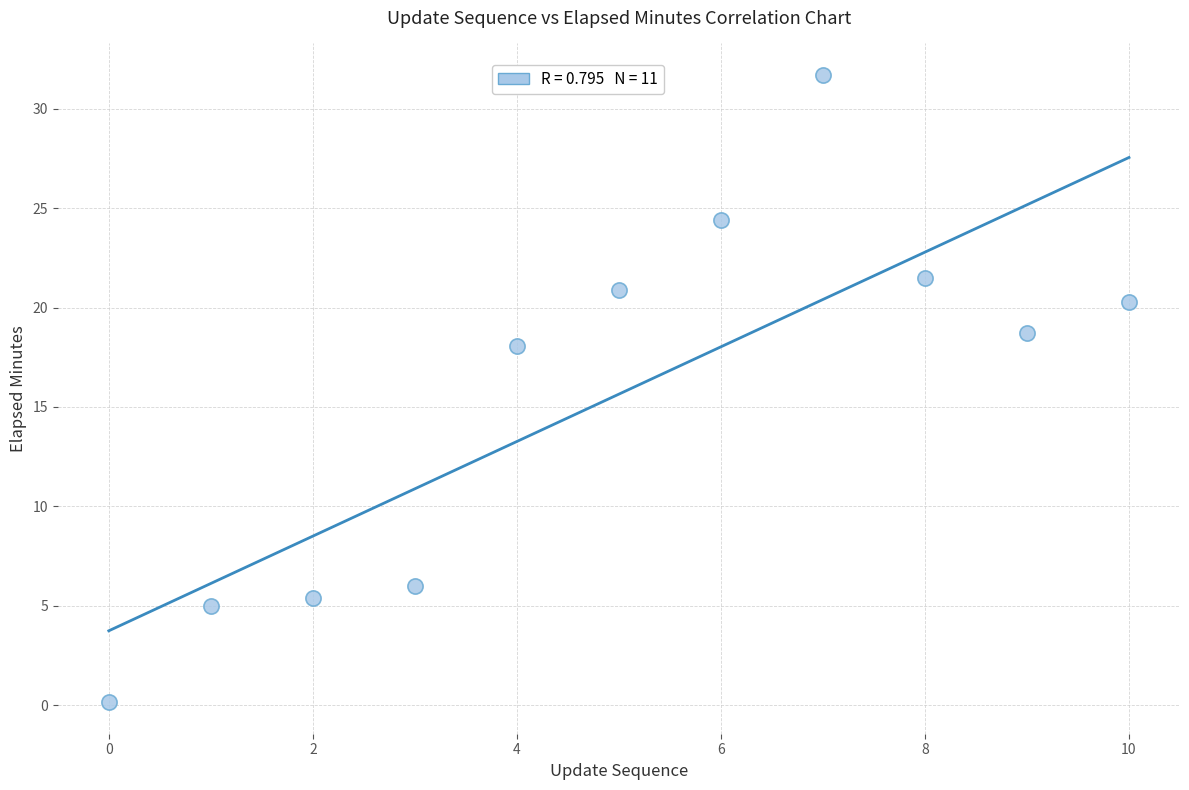

What Y value in the scatter plot is closest to 15?

18.1